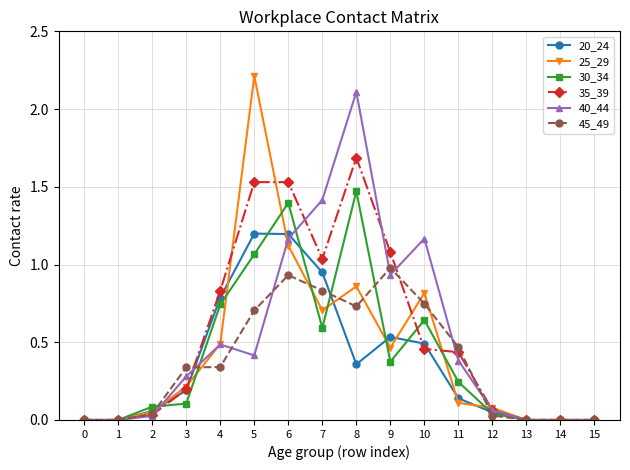

Rank the series by their maximum value, from highest to lowest.

25_29, 40_44, 35_39, 30_34, 20_24, 45_49